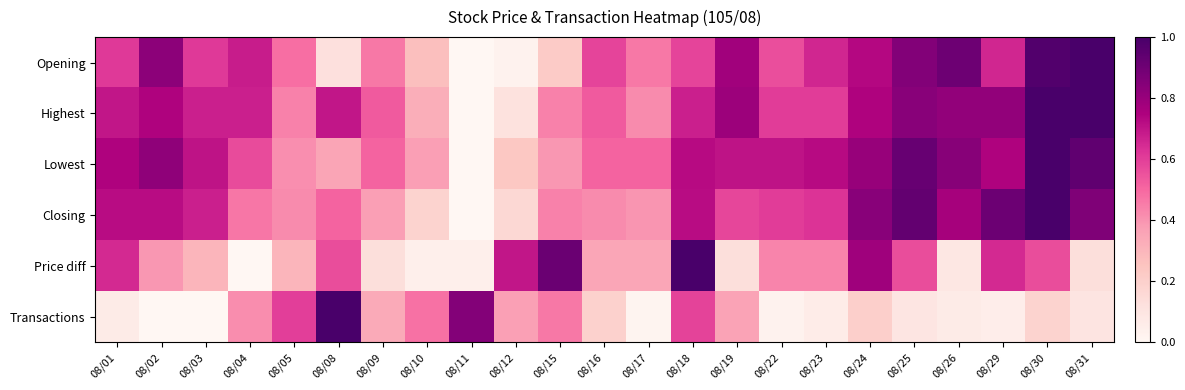

At 08/01, list the series in order from smallest to largest.

Transactions, Opening, Price diff, Highest, Closing, Lowest